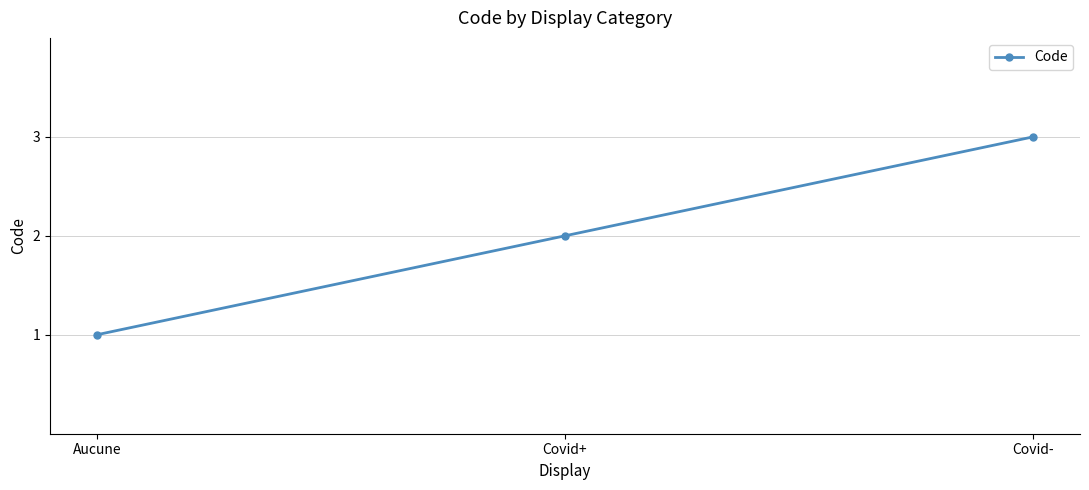

What is the sum of the values at Aucune and Covid+?

3